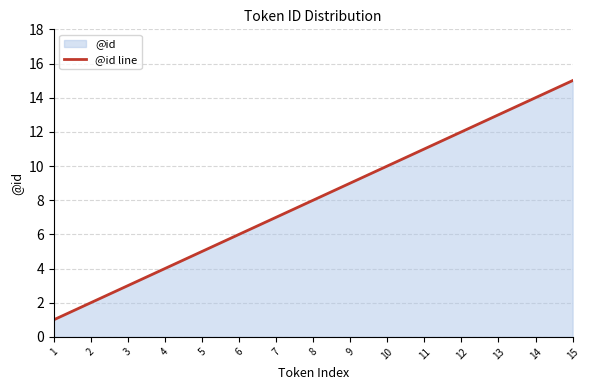

Reading left to right, list all the values displayed in this chart.

1	2	3	4	5	6	7	8	9	10	11	12	13	14	15